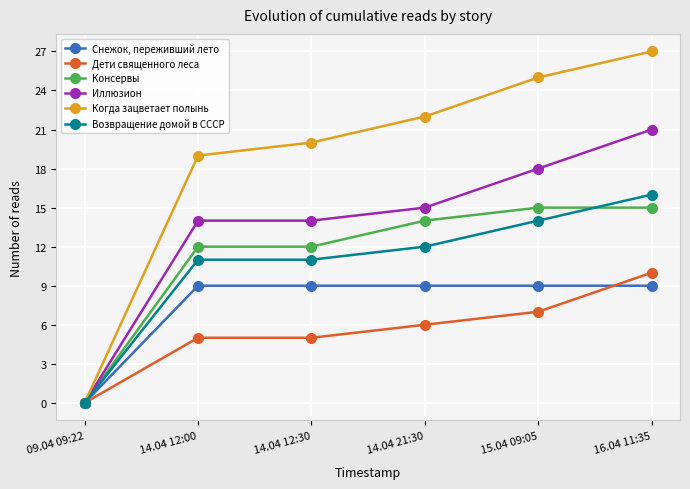

Rank the series by their maximum value, from lowest to highest.

Снежок, переживший лето, Дети священного леса, Консервы, Возвращение домой в СССР, Иллюзион, Когда зацветает полынь